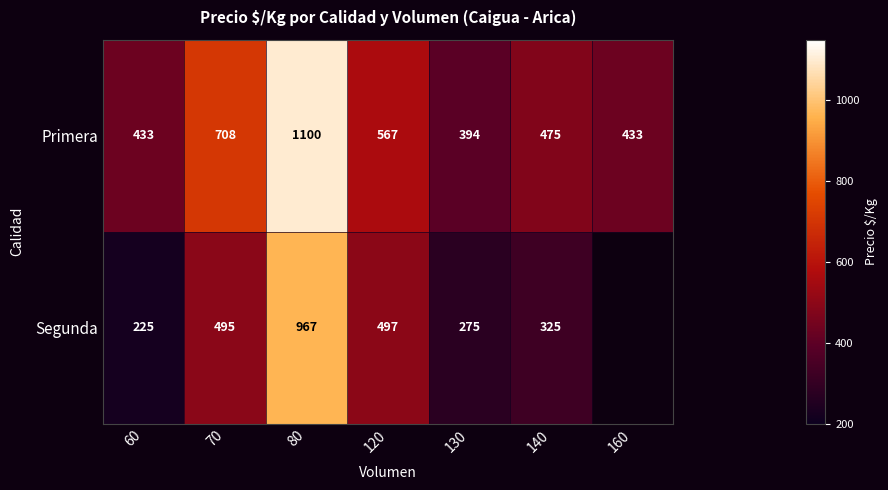

What is the difference between the maximum and minimum values in the Primera series?

706